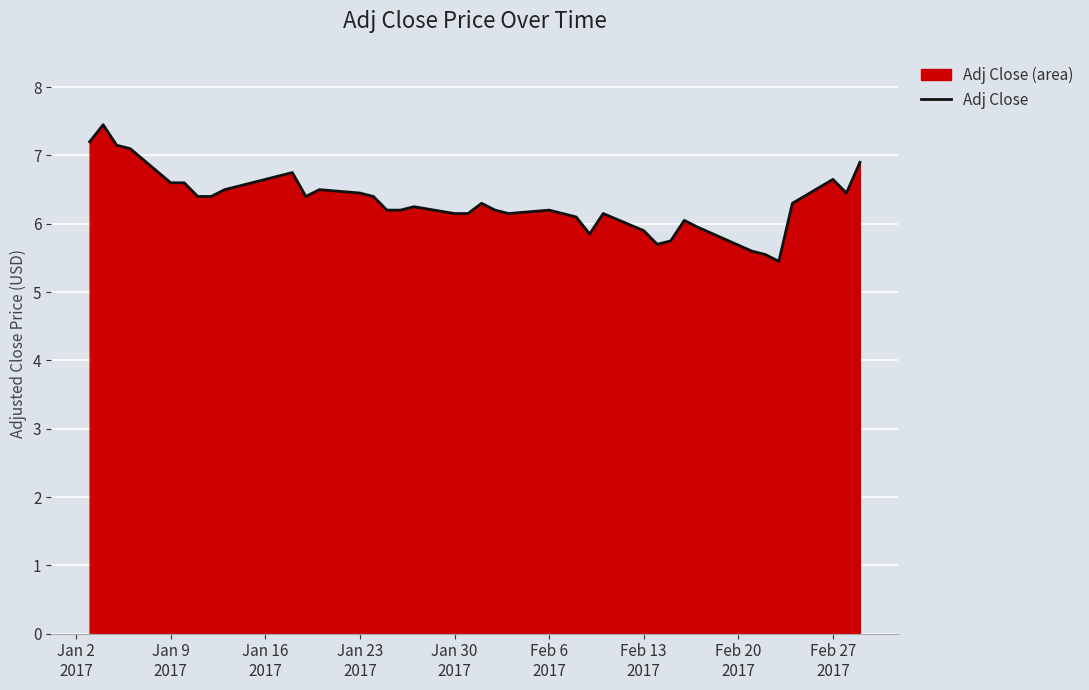

What is the greatest value displayed?

7.4